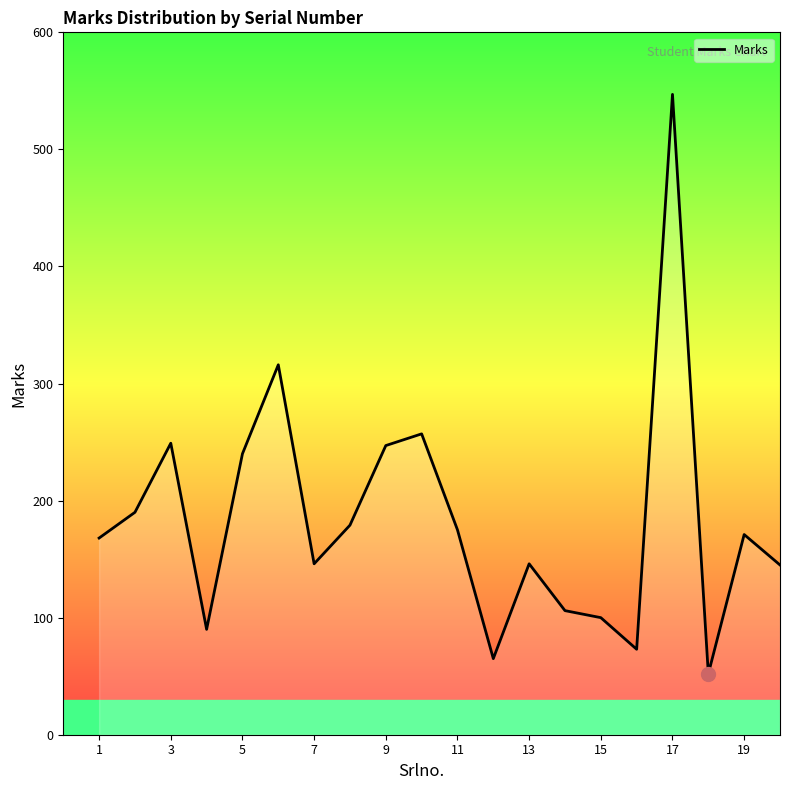

What is the maximum value shown in the chart?

547